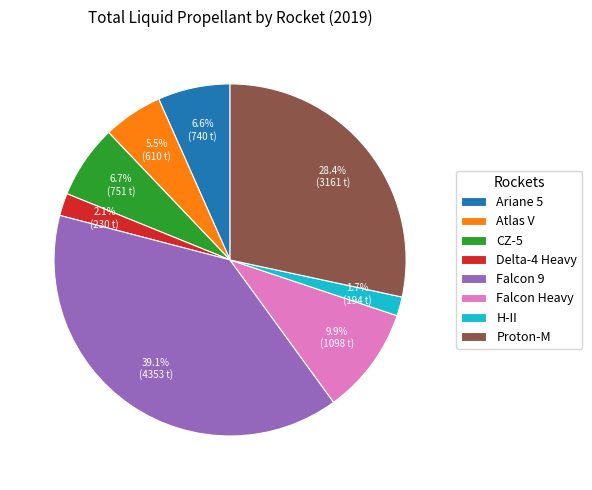

What is the total percentage of Delta-4 Heavy and CZ-5?

8.8%